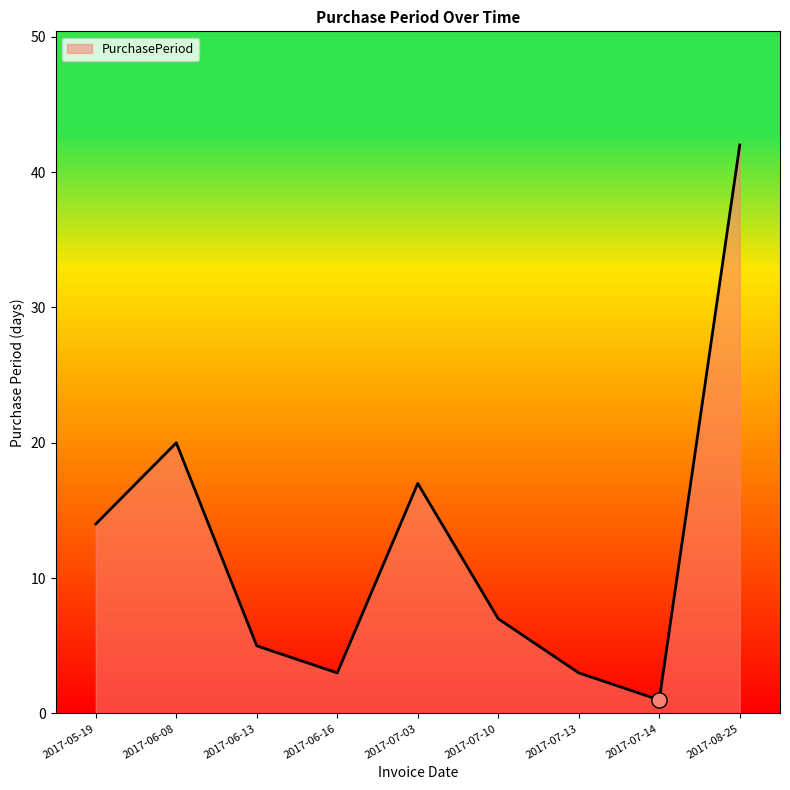

What is the change in value from 2017-05-19 to 2017-08-25?

+28